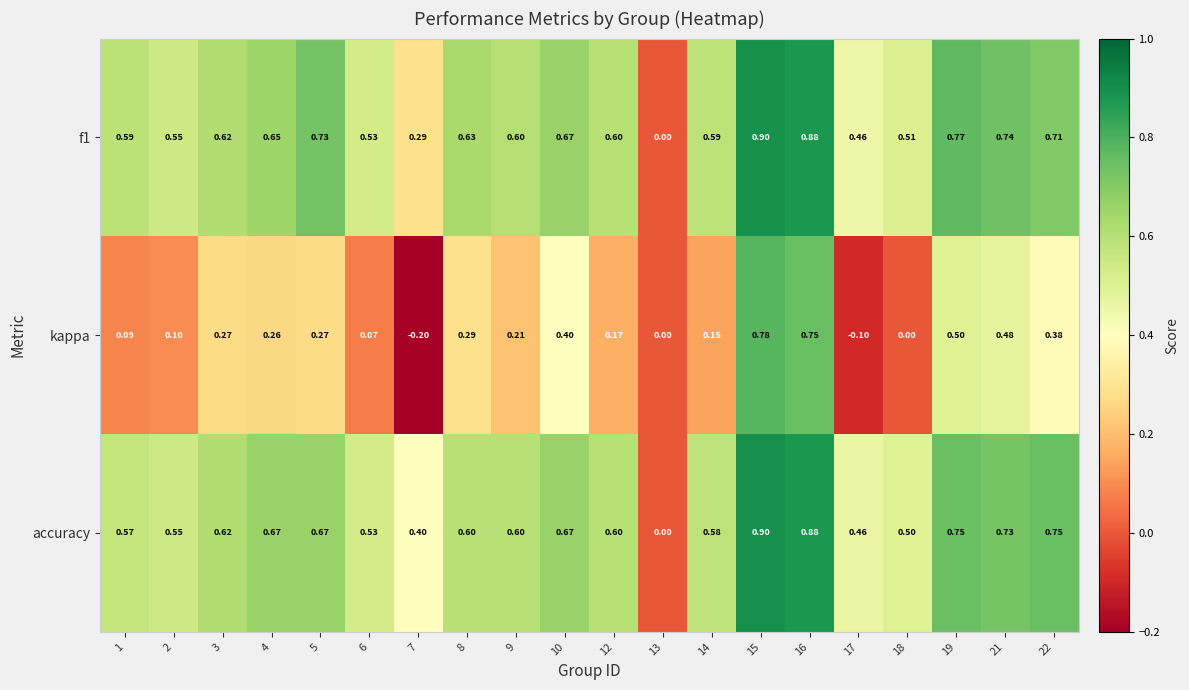

Is the value of f1 at 22 greater than the value of accuracy at 4?

Yes